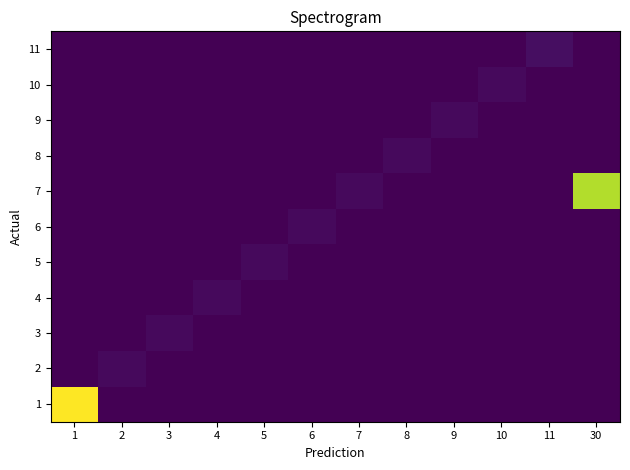

Reading left to right, list all the values displayed in this chart.

1: 1=-0.0	2=-14.0	3=-14.0	4=-14.0	5=-14.0	6=-14.0	7=-14.0	8=-14.0	9=-14.0	10=-14.0	11=-14.0	30=-14.0
2: 1=-14.0	2=-13.7	3=-14.0	4=-14.0	5=-14.0	6=-14.0	7=-14.0	8=-14.0	9=-14.0	10=-14.0	11=-14.0	30=-14.0
3: 1=-14.0	2=-14.0	3=-13.7	4=-14.0	5=-14.0	6=-14.0	7=-14.0	8=-14.0	9=-14.0	10=-14.0	11=-14.0	30=-14.0
4: 1=-14.0	2=-14.0	3=-14.0	4=-13.7	5=-14.0	6=-14.0	7=-14.0	8=-14.0	9=-14.0	10=-14.0	11=-14.0	30=-14.0
5: 1=-14.0	2=-14.0	3=-14.0	4=-14.0	5=-13.7	6=-14.0	7=-14.0	8=-14.0	9=-14.0	10=-14.0	11=-14.0	30=-14.0
6: 1=-14.0	2=-14.0	3=-14.0	4=-14.0	5=-14.0	6=-13.7	7=-14.0	8=-14.0	9=-14.0	10=-14.0	11=-14.0	30=-14.0
7: 1=-14.0	2=-14.0	3=-14.0	4=-14.0	5=-14.0	6=-14.0	7=-13.7	8=-14.0	9=-14.0	10=-14.0	11=-14.0	30=-1.6
8: 1=-14.0	2=-14.0	3=-14.0	4=-14.0	5=-14.0	6=-14.0	7=-14.0	8=-13.7	9=-14.0	10=-14.0	11=-14.0	30=-14.0
9: 1=-14.0	2=-14.0	3=-14.0	4=-14.0	5=-14.0	6=-14.0	7=-14.0	8=-14.0	9=-13.7	10=-14.0	11=-14.0	30=-14.0
10: 1=-14.0	2=-14.0	3=-14.0	4=-14.0	5=-14.0	6=-14.0	7=-14.0	8=-14.0	9=-14.0	10=-13.7	11=-14.0	30=-14.0
11: 1=-14.0	2=-14.0	3=-14.0	4=-14.0	5=-14.0	6=-14.0	7=-14.0	8=-14.0	9=-14.0	10=-14.0	11=-13.5	30=-14.0